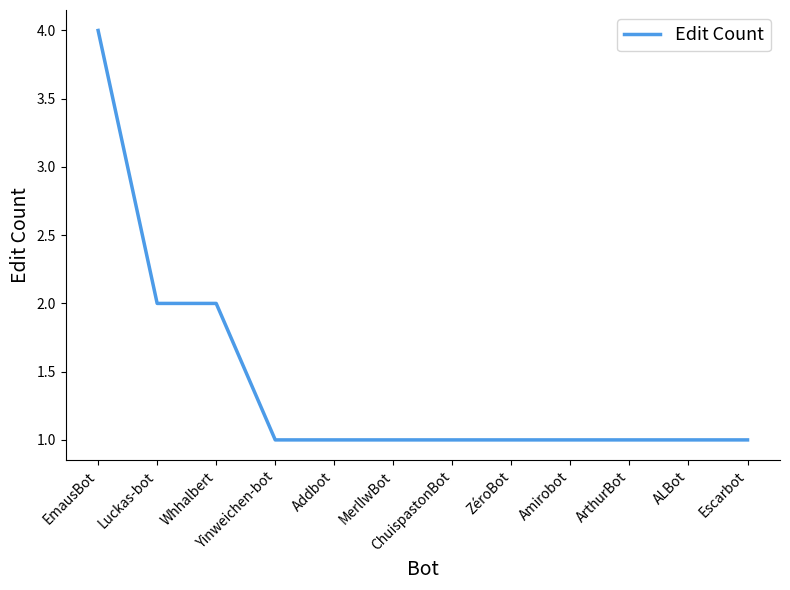

What is the ratio of the value at Amirobot to the value at Yinweichen-bot?

1.0